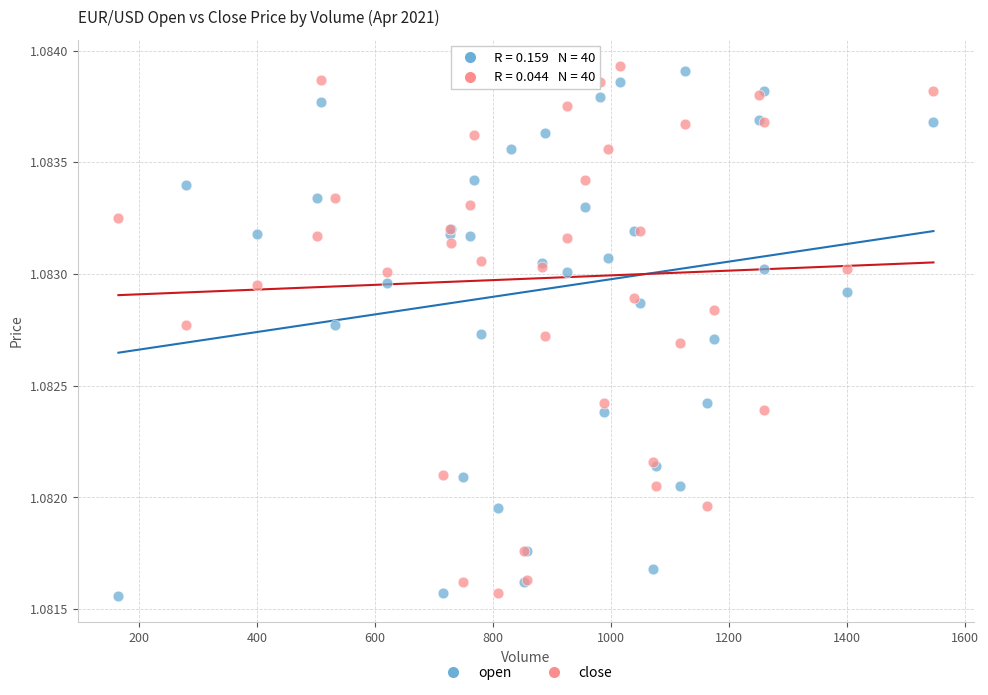

What is the X range (max minus min) for the scatter plot?

1382.0